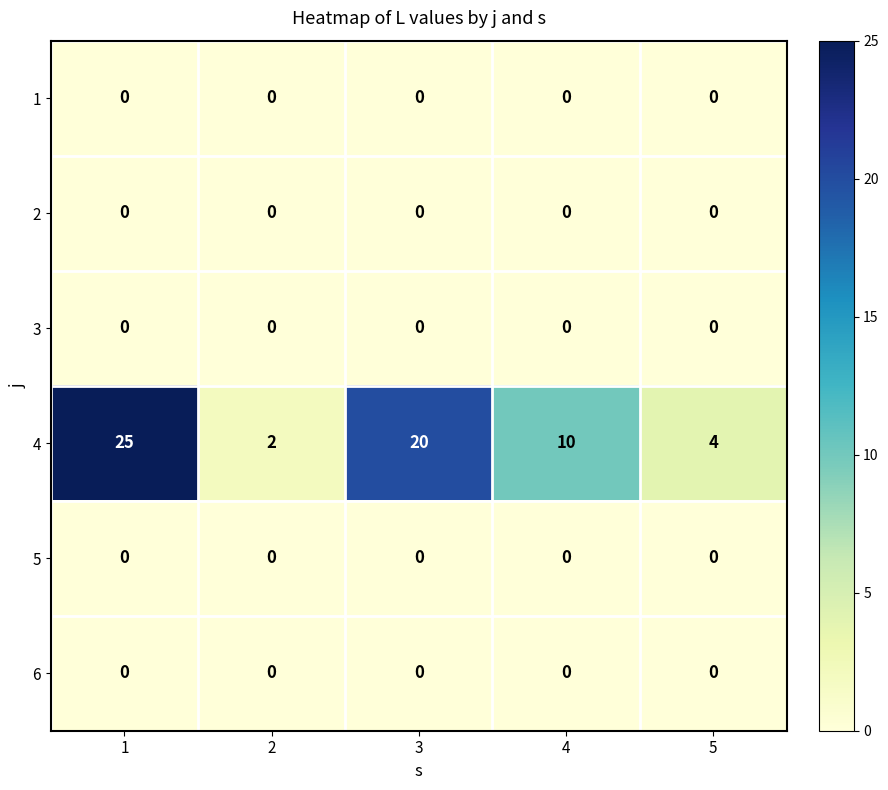

What is the spread (max minus min) of values at 5?

4